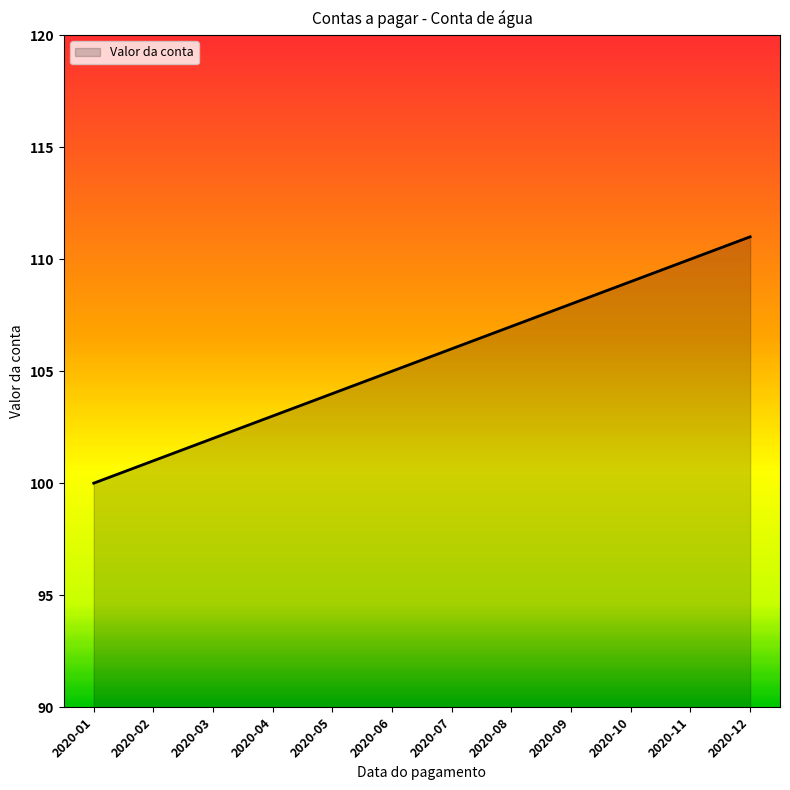

Rank the categories by value from highest to lowest.

2020-12, 2020-11, 2020-10, 2020-09, 2020-08, 2020-07, 2020-06, 2020-05, 2020-04, 2020-03, 2020-02, 2020-01